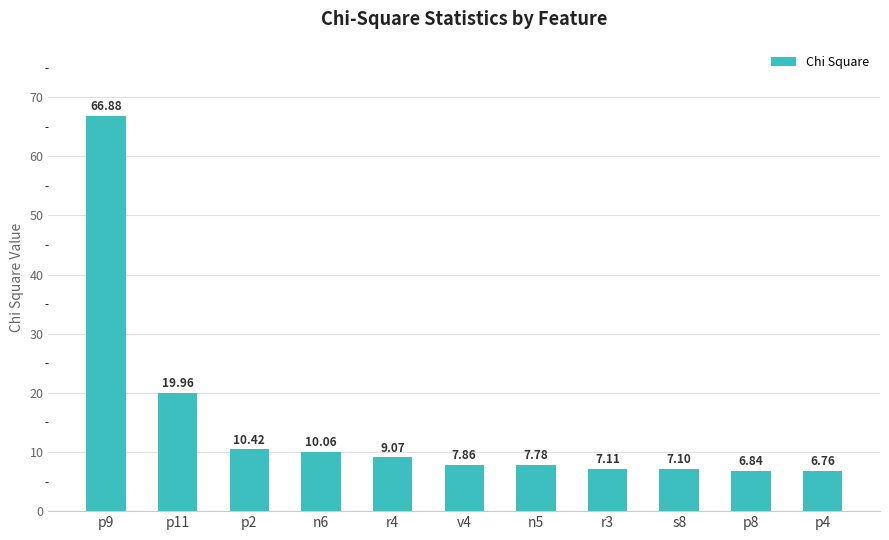

Between r4 and v4, which is larger?

r4